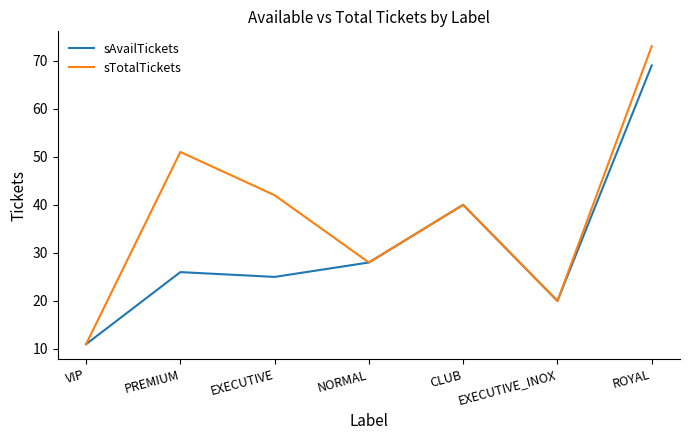

At which label is sTotalTickets closest to 42?

EXECUTIVE